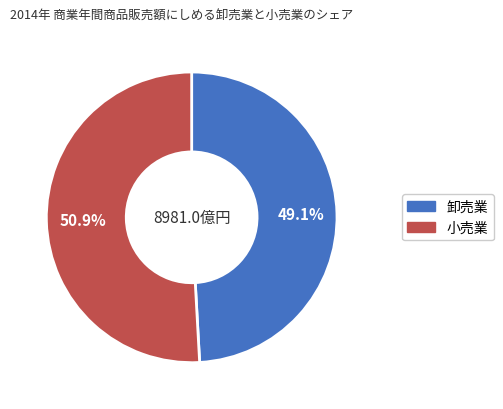

Which slice represents more than half of the pie?

小売業